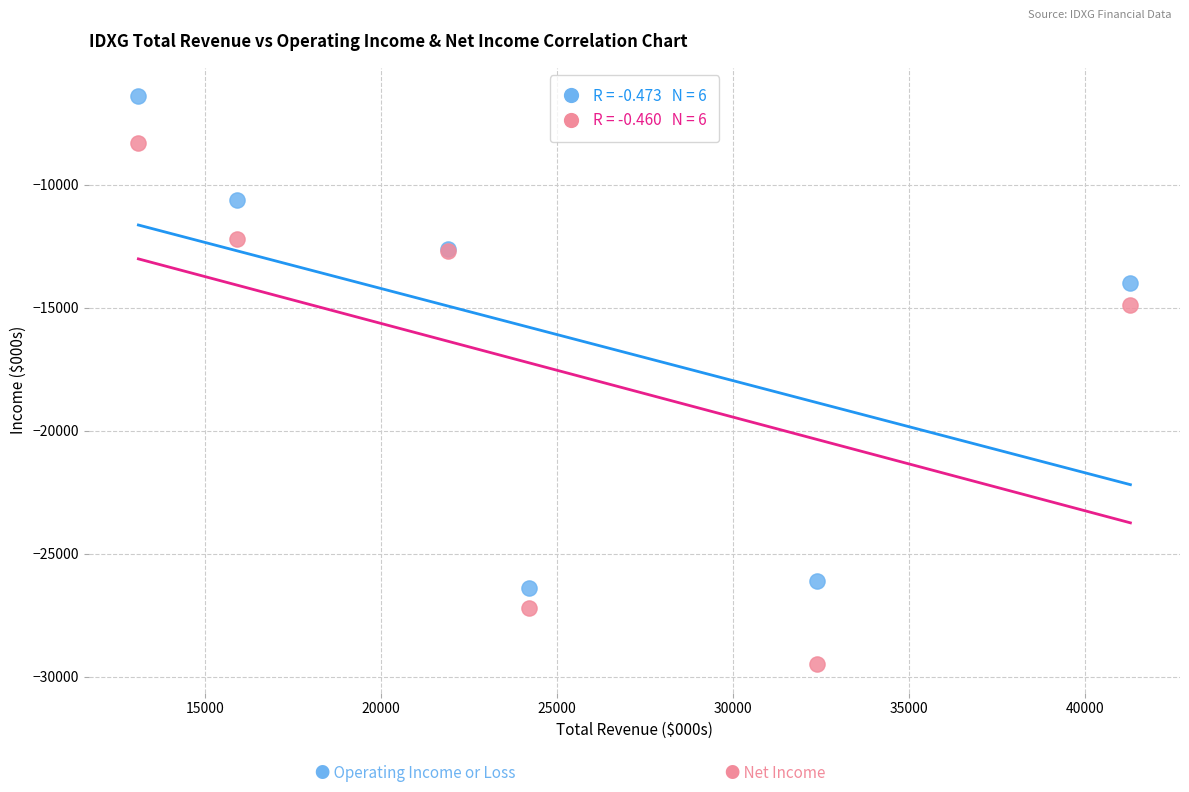

Across all series, what Y value is closest to -17950?

-14900